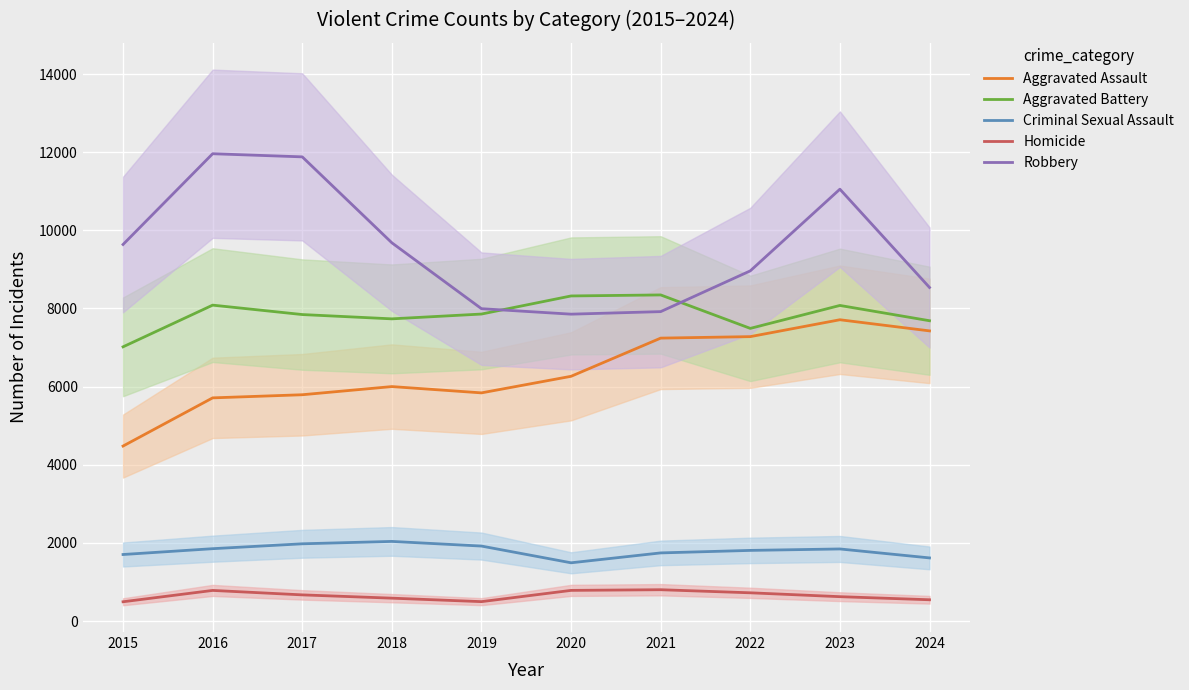

What is the difference between the highest and lowest values at 2020?

7534